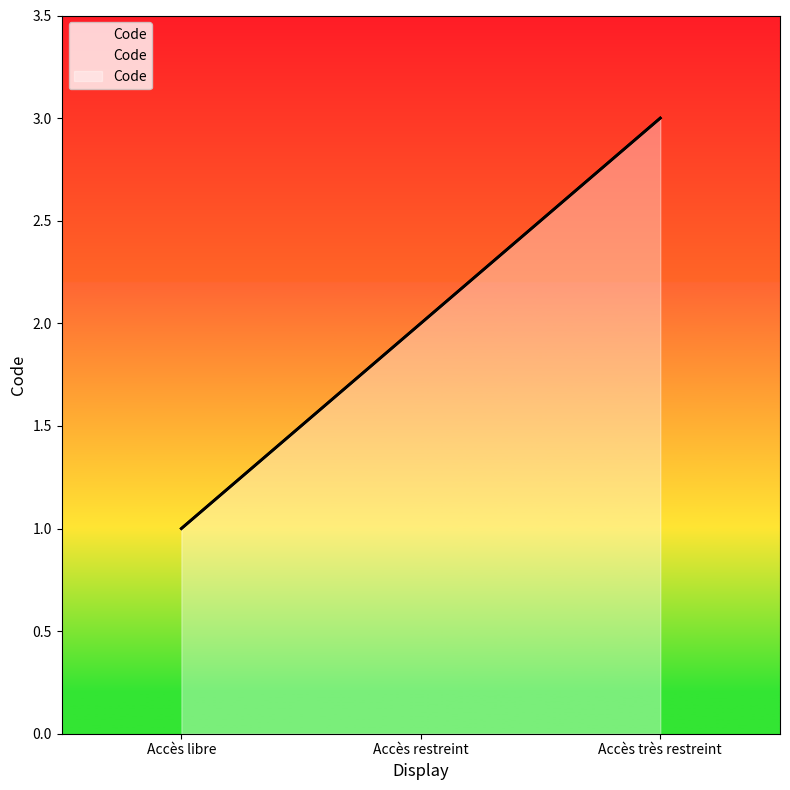

What is the maximum value shown in the chart?

3